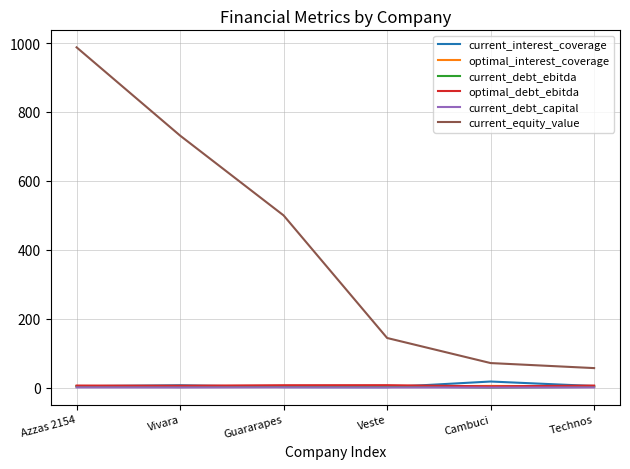

True or false: optimal_debt_ebitda and current_equity_value cross at least once.

False